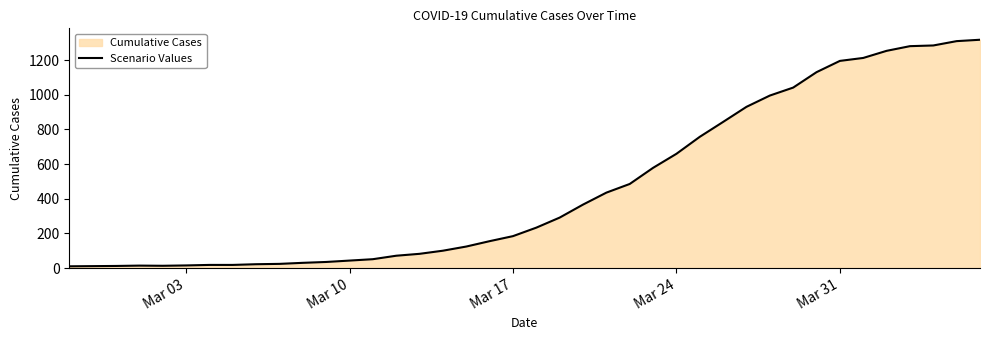

What is the difference between the maximum and minimum values?

1307